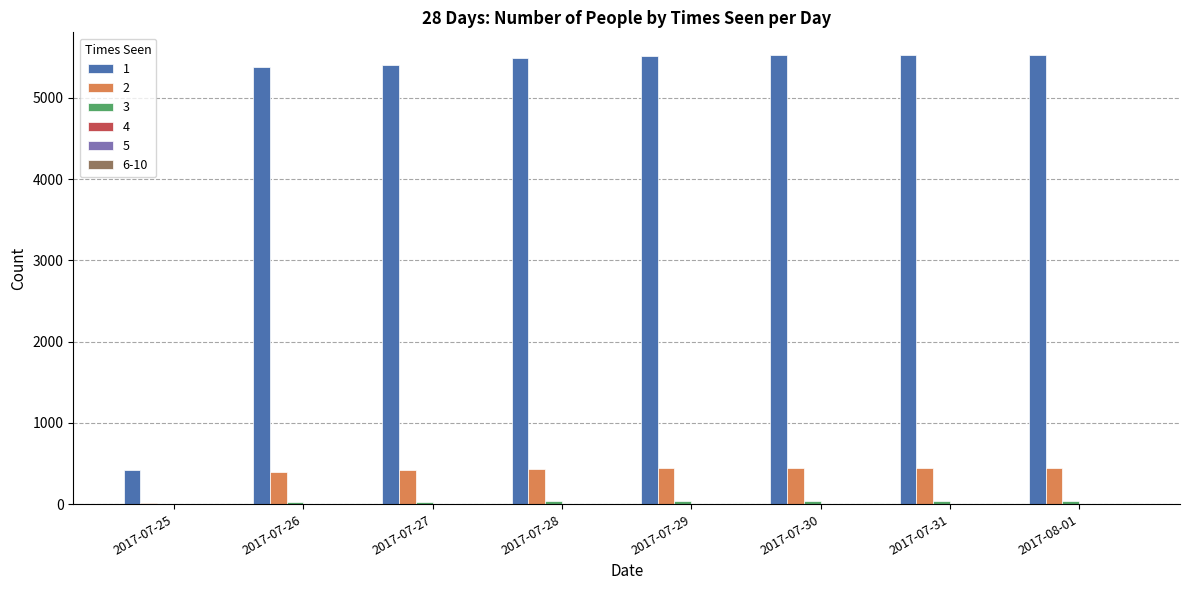

How many distinct data groups are displayed?

6